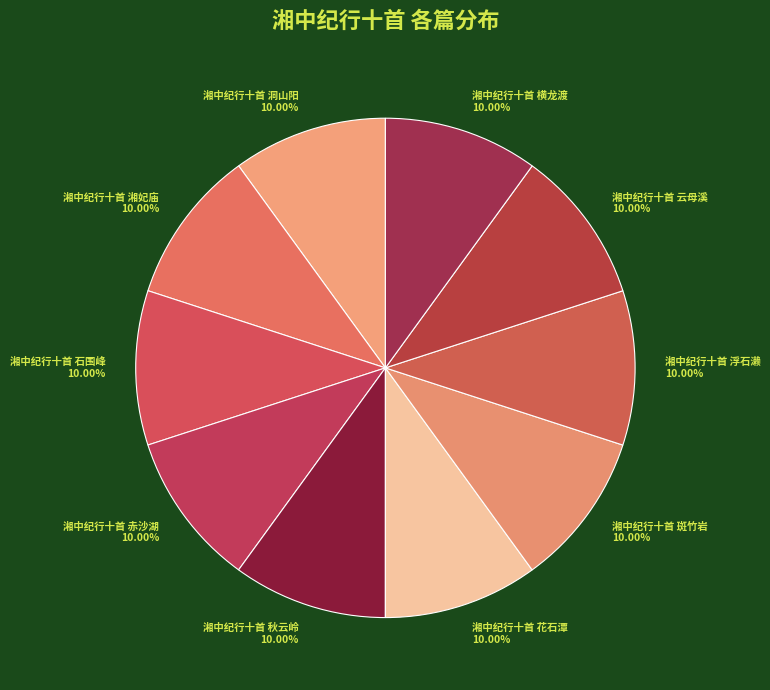

Is there a majority slice in this chart?

No